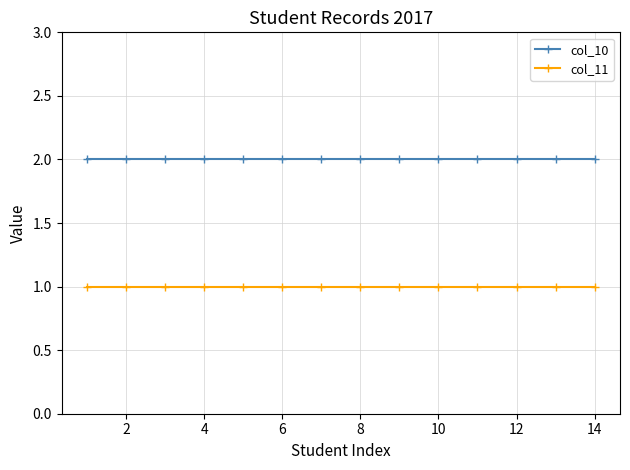

True or false: col_11 and col_10 cross at least once.

False